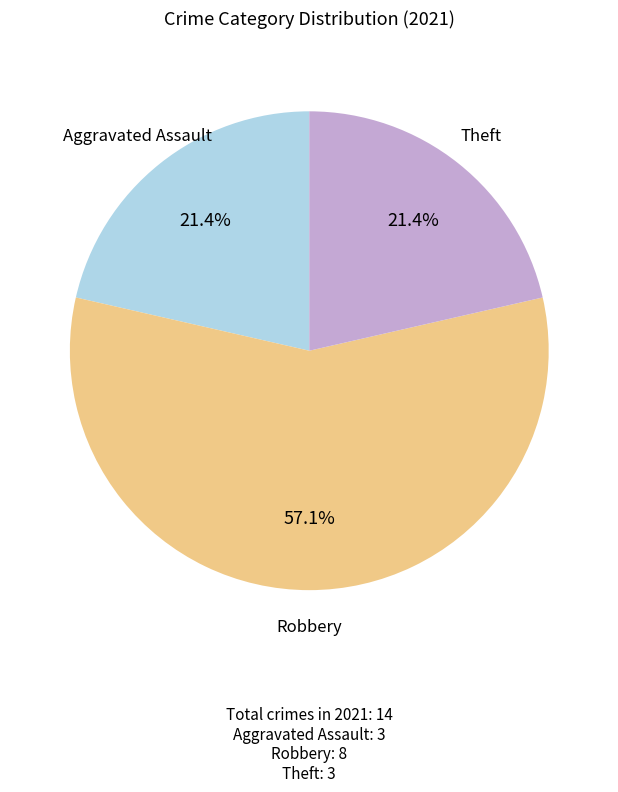

What is the majority slice?

Robbery